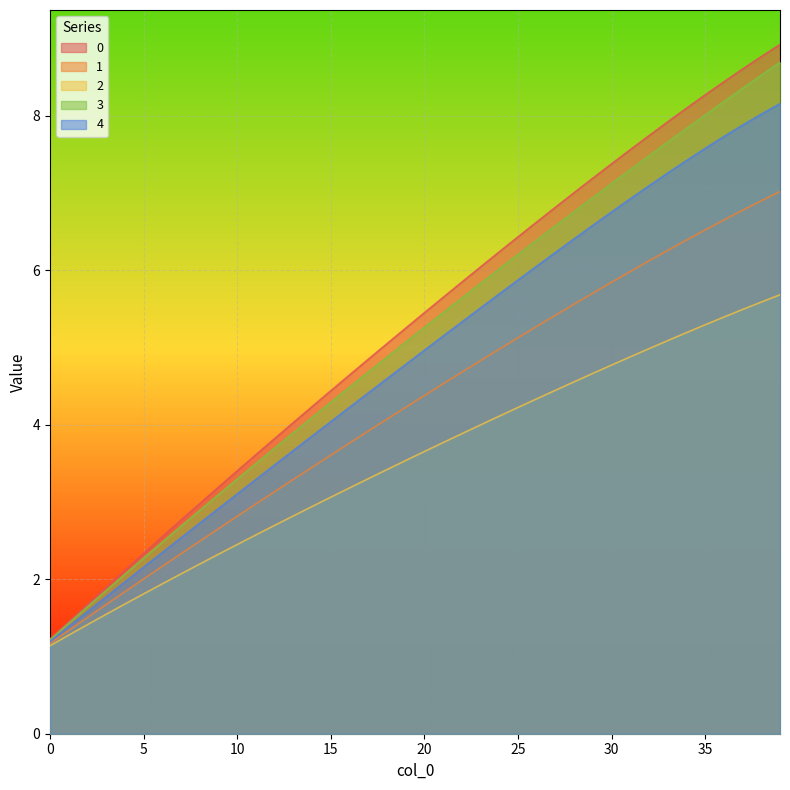

Rank the series by their maximum value, from highest to lowest.

0, 3, 4, 1, 2